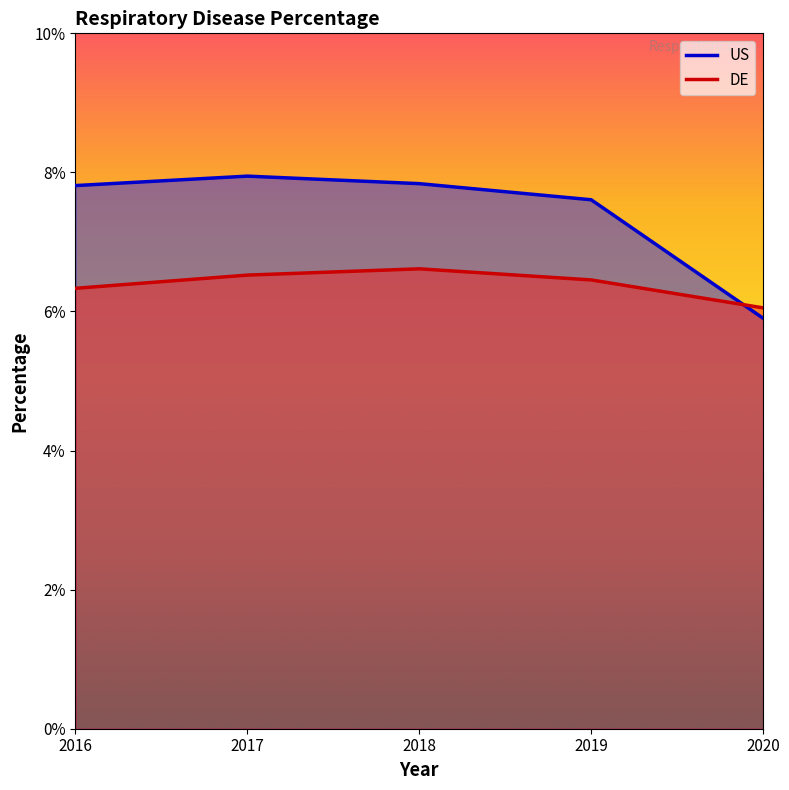

Reading right to left, list all the values displayed in this chart.

US: 5.9	7.6	7.8	7.9	7.8
DE: 6.1	6.5	6.6	6.5	6.3